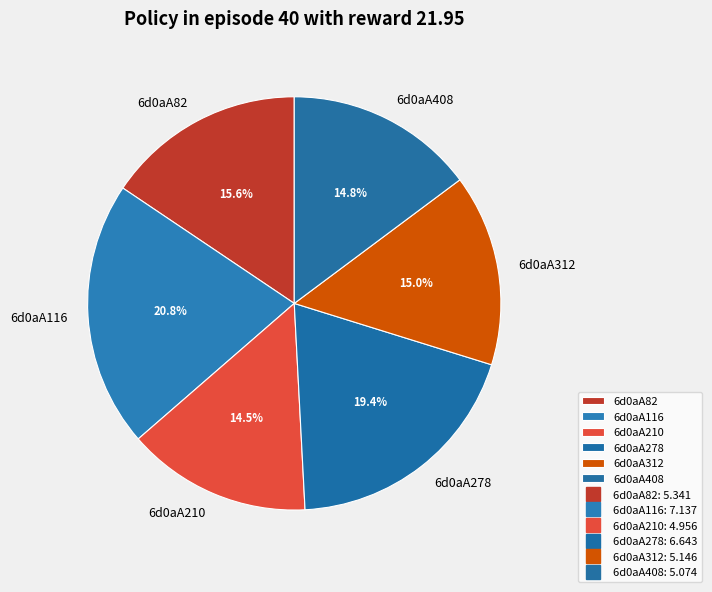

Does any single category account for the majority?

No